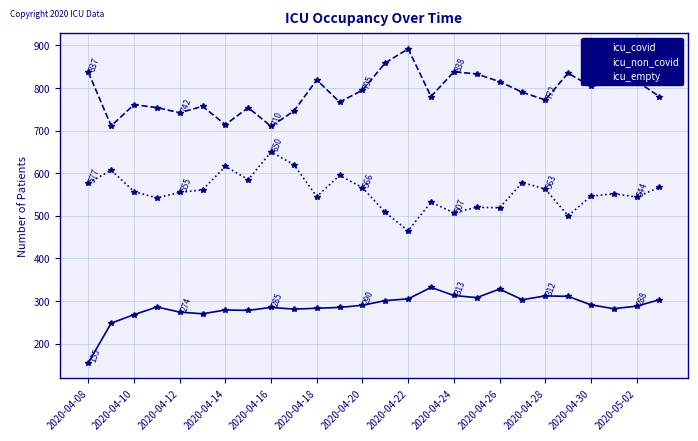

What is the smallest value displayed?

155